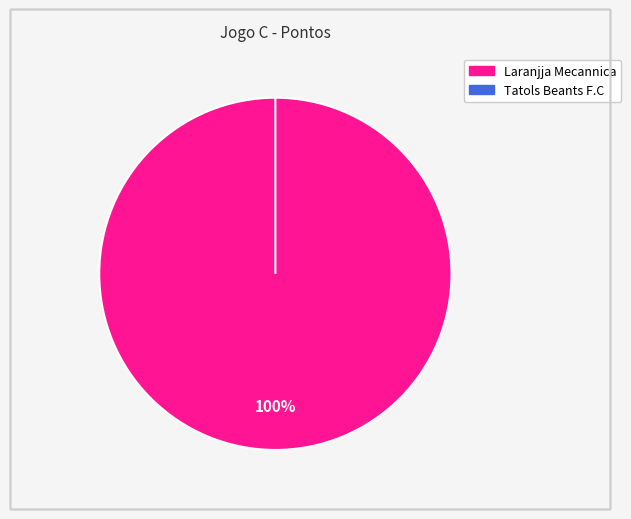

Which category has the biggest portion of the pie?

Laranjja Mecannica